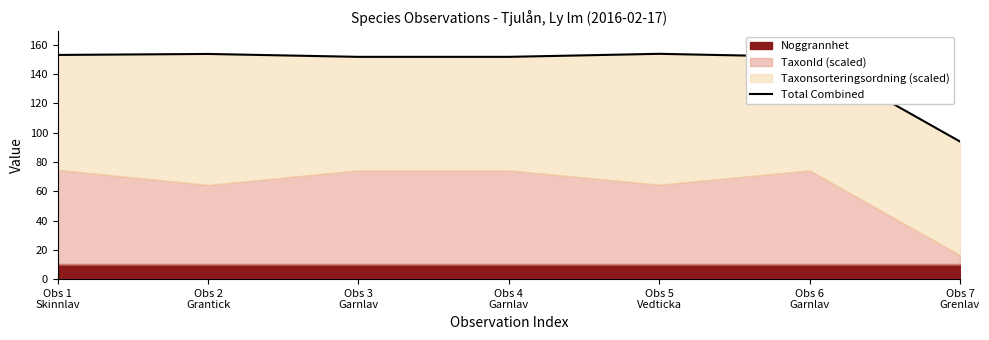

Does the chart display data point markers on the line(s)?

No